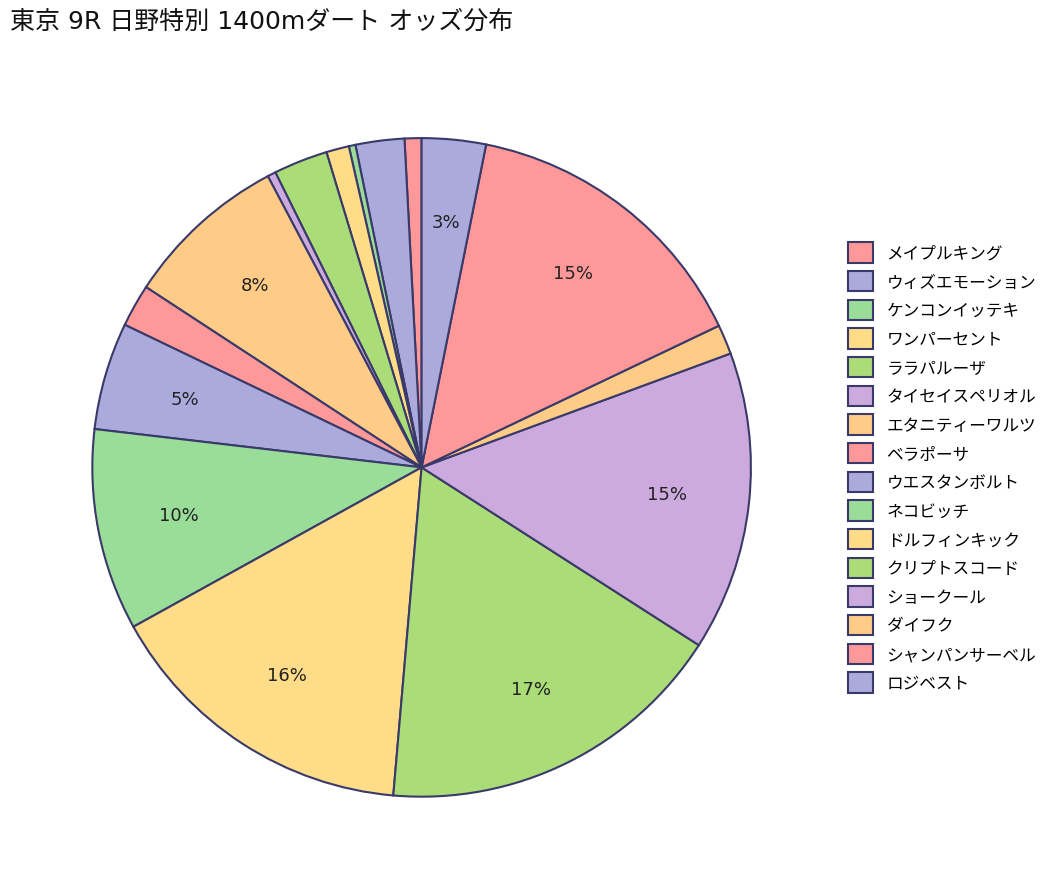

How many slices are in this pie chart?

16